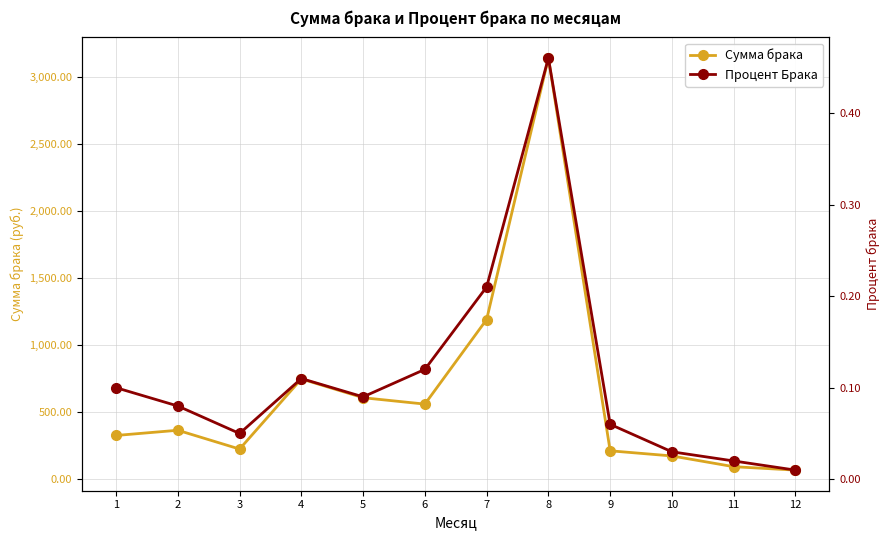

What is the value of the Сумма брака point at the 2nd from the left?

365.4